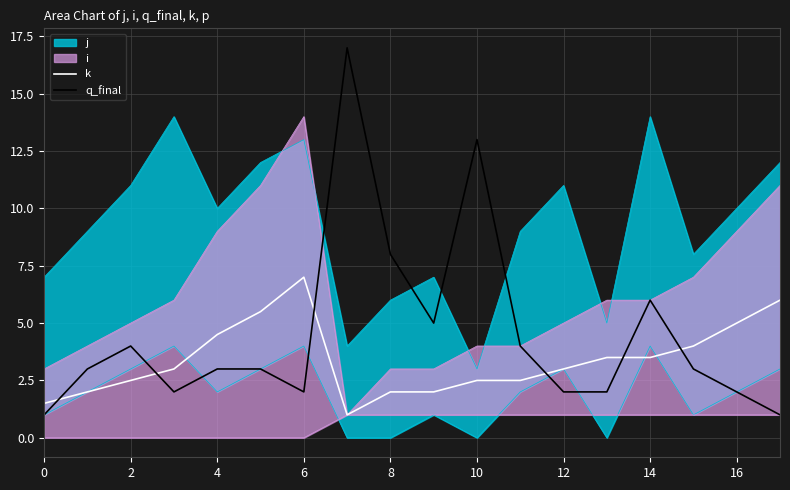

True or false: q_final and k cross at least once.

True